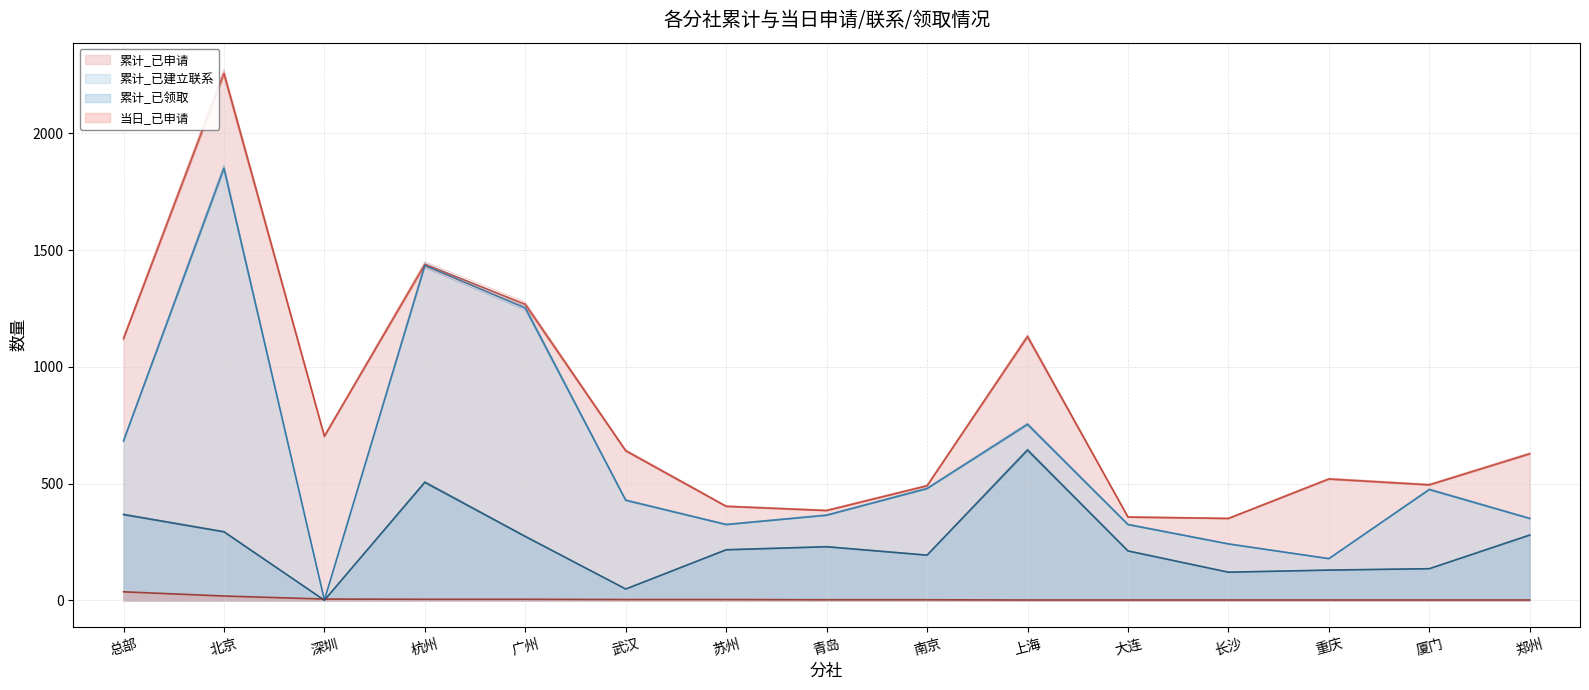

True or false: 当日_已申请 has a value of 2.0 at 大连.

True